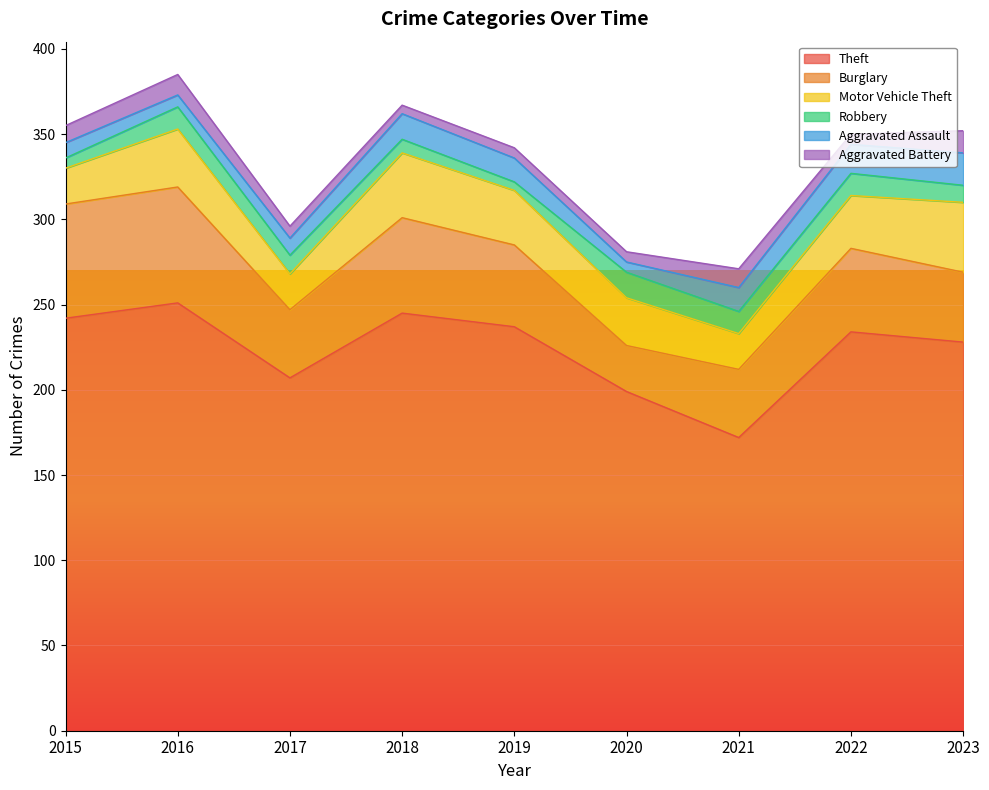

What is the difference between the maximum and minimum values in the Robbery series?

10